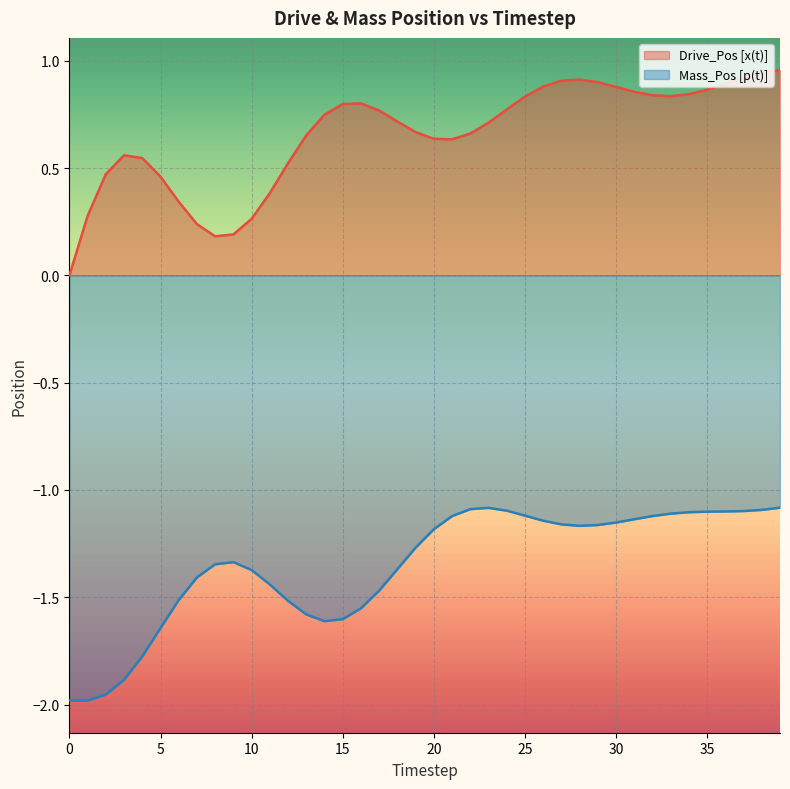

True or false: Mass_Pos [p(t)] and Drive_Pos [x(t)] cross at least once.

False